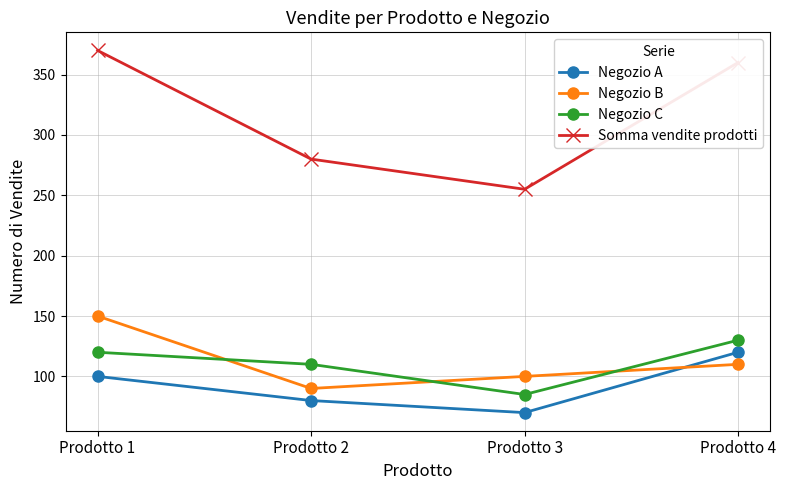

What is the sum of the Negozio C values at Prodotto 3 and Prodotto 1?

205